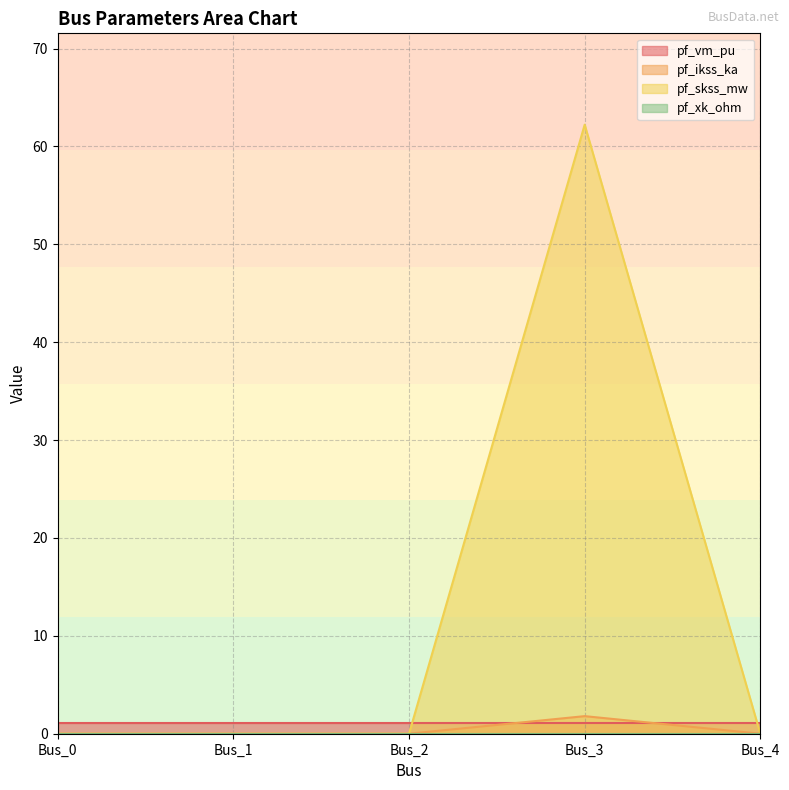

How many data points does each series have?

5